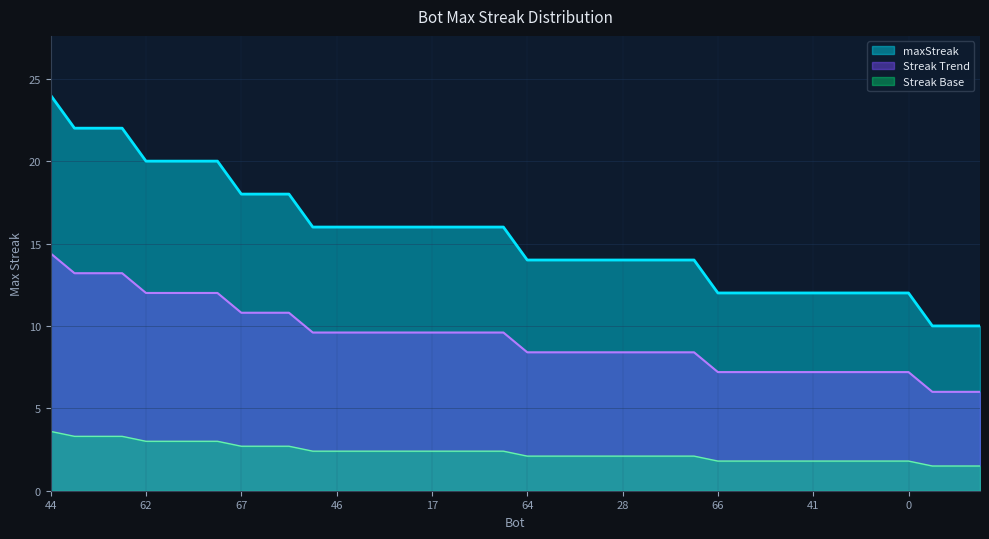

Does the chart display data point markers on the line(s)?

No